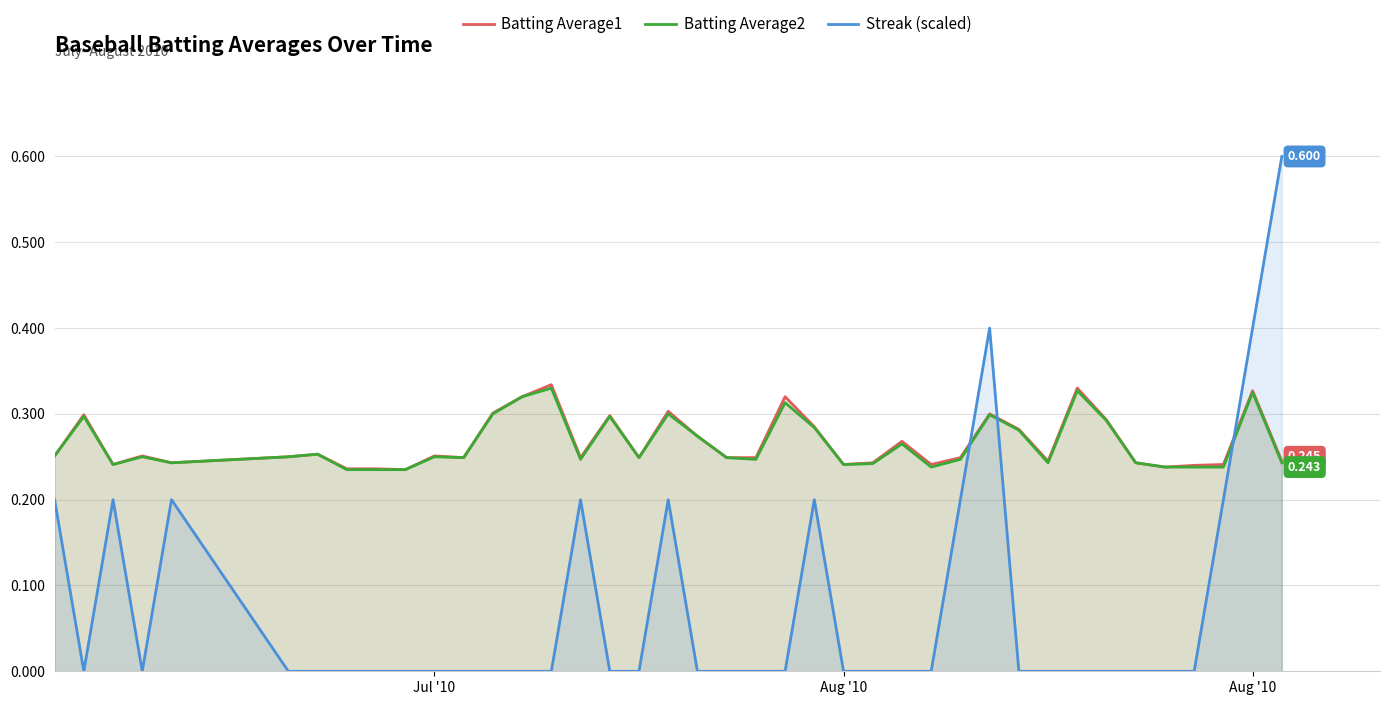

What are all the series names shown in the legend?

Batting Average1, Batting Average2, Streak (scaled)